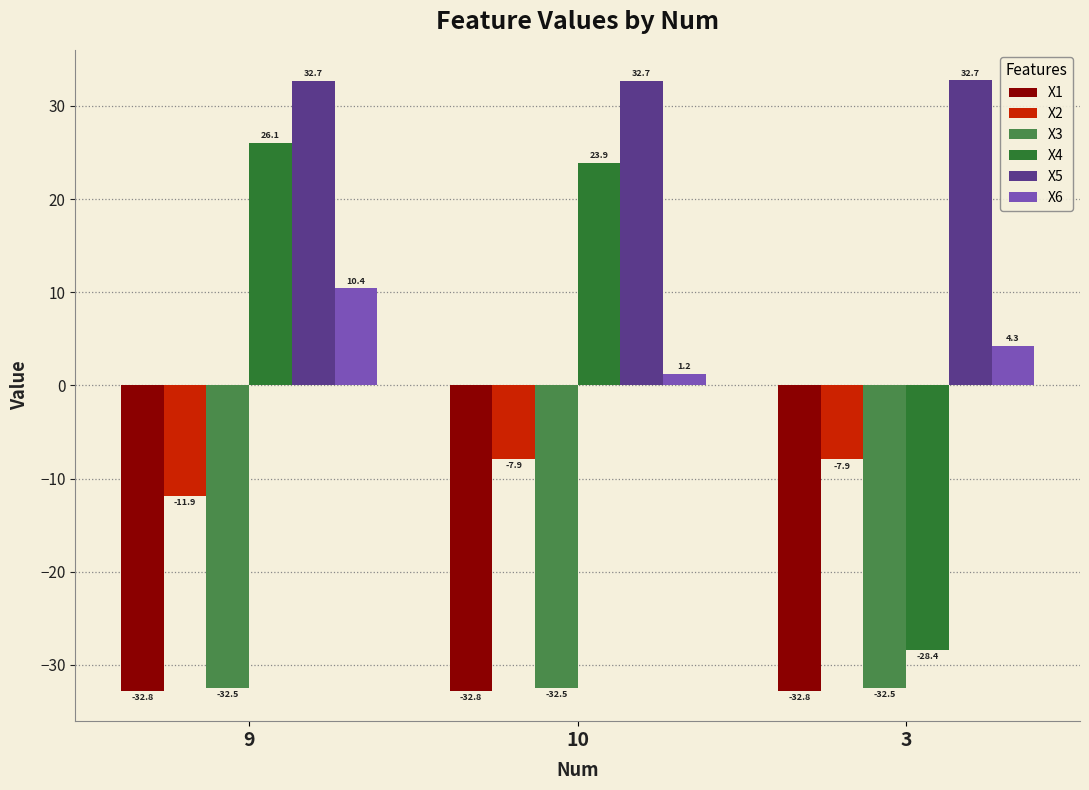

What is the label of the 1st bar from the right?

3